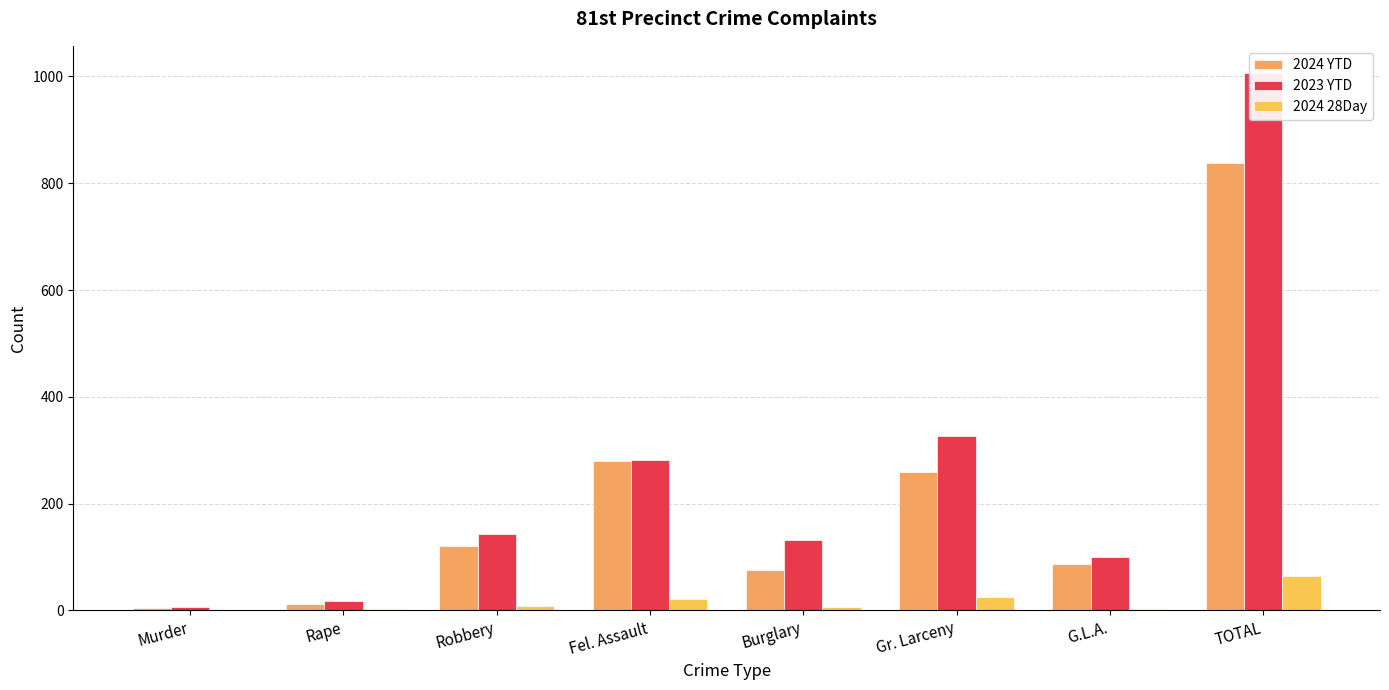

Which series has the largest total across all categories?

2023 YTD